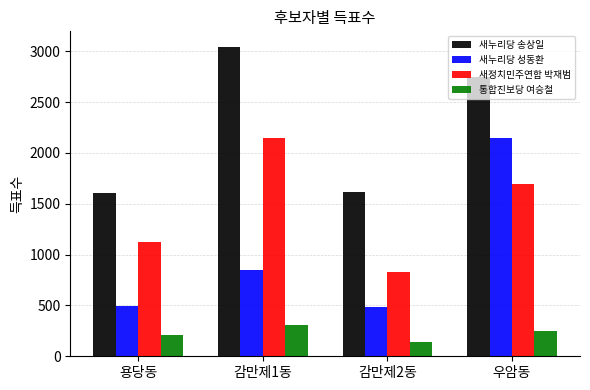

Which series has the widest spread of values?

새누리당 성동환